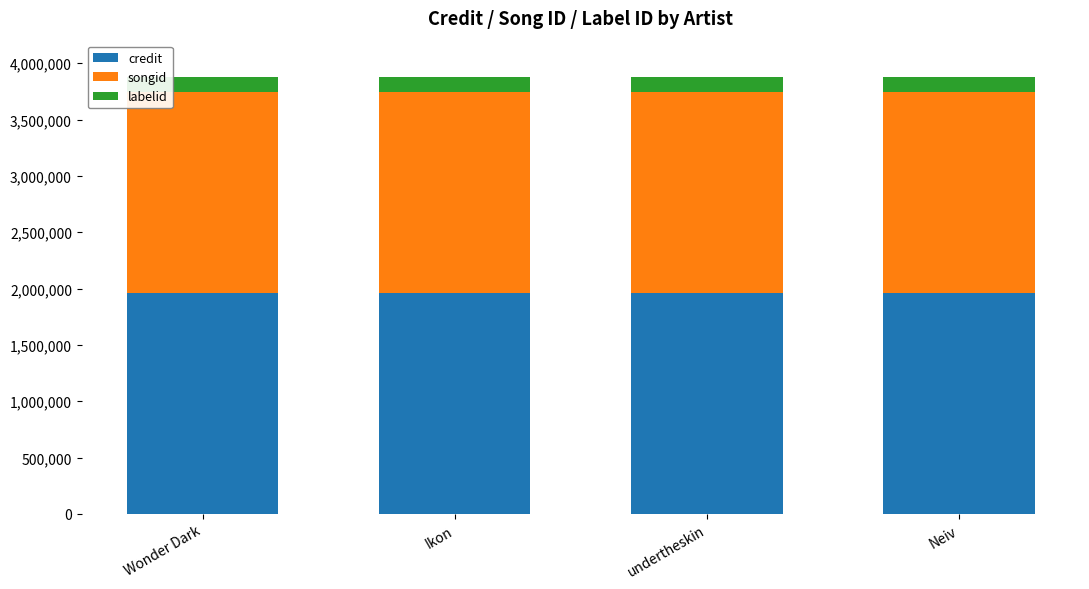

What is the total value across all series at undertheskin?

3873977